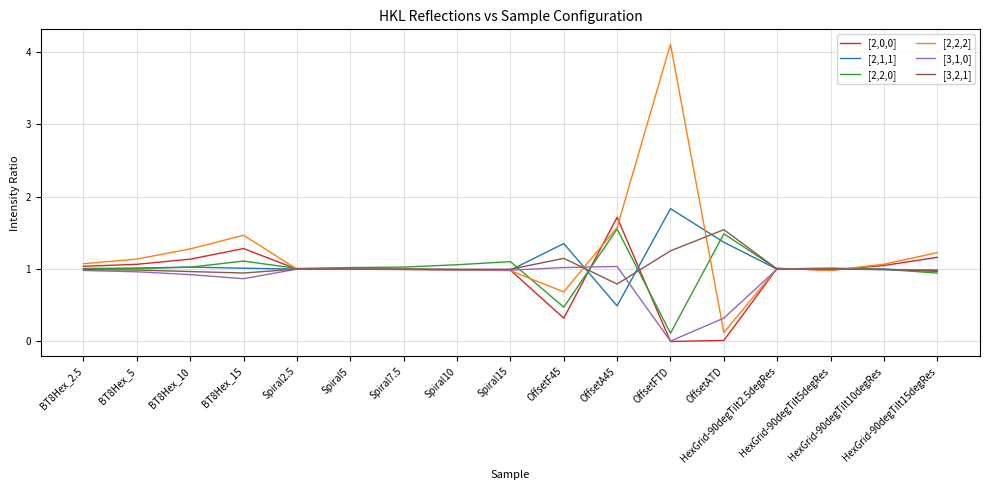

What is the difference between the maximum and minimum values in the [2,0,0] series?

1.7